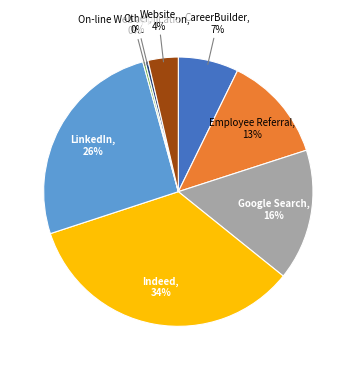

How many segments does this pie chart have?

8